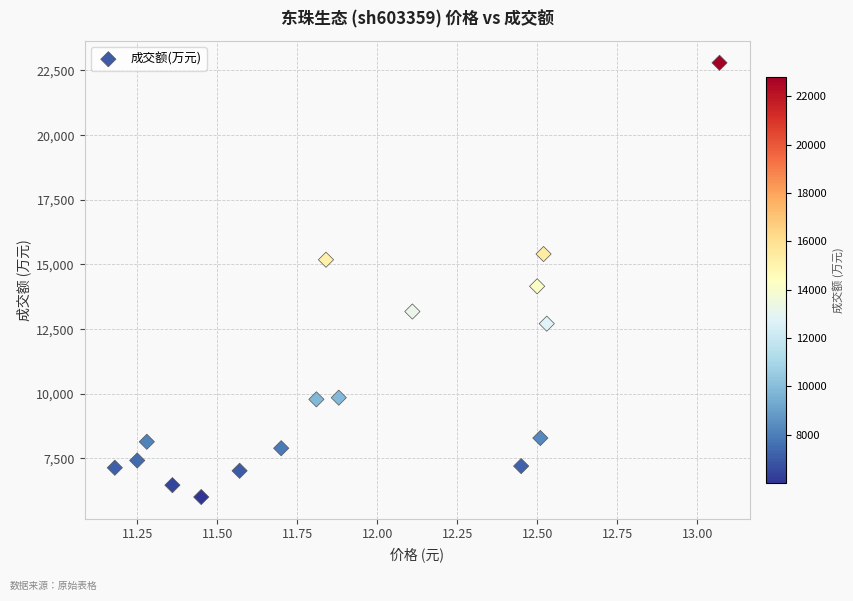

What is the range of Y values (max minus min)?

16788